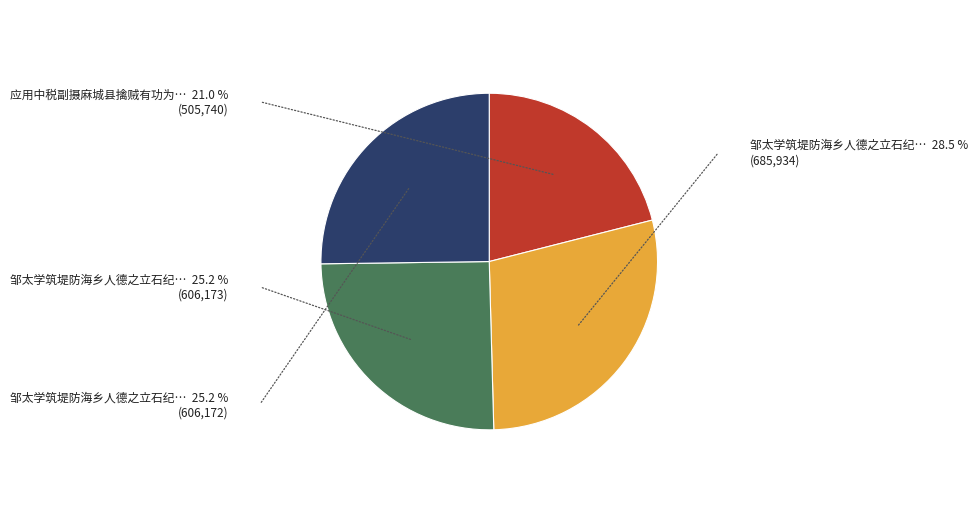

Is there a majority slice in this chart?

No